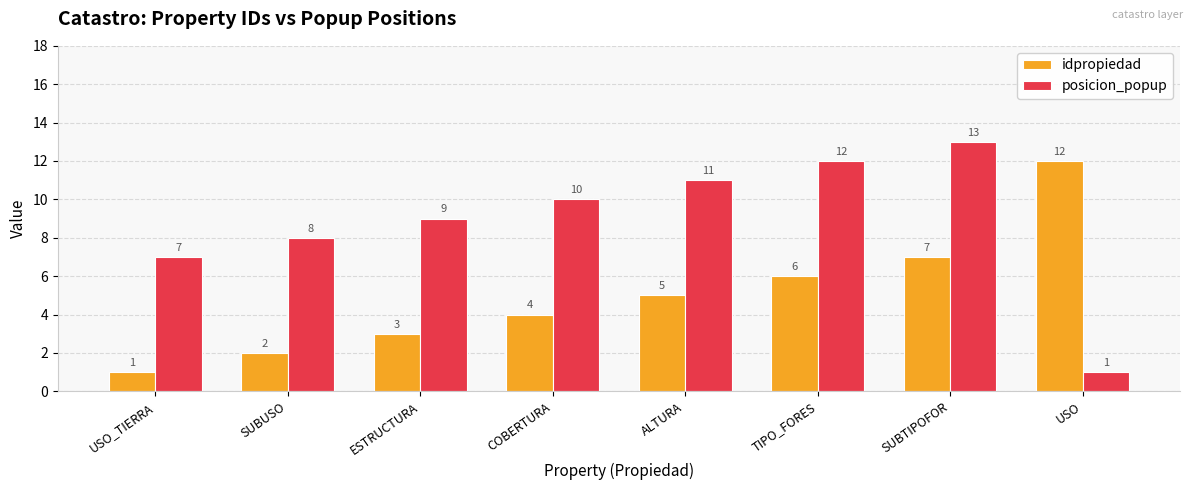

The value of posicion_popup at SUBUSO is 8. True or false?

True